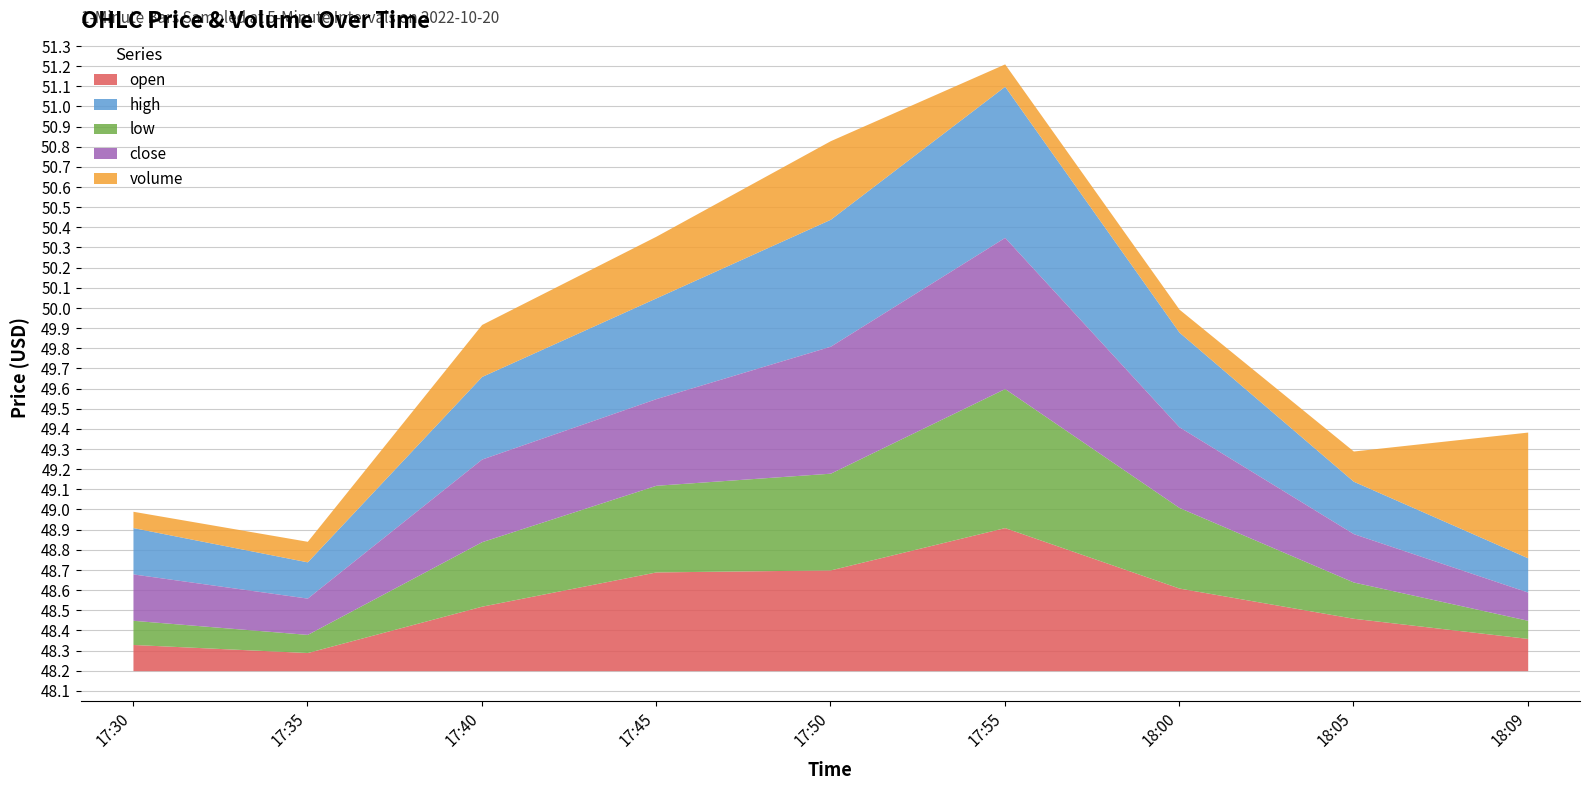

At which label does open reach its peak?

17:55